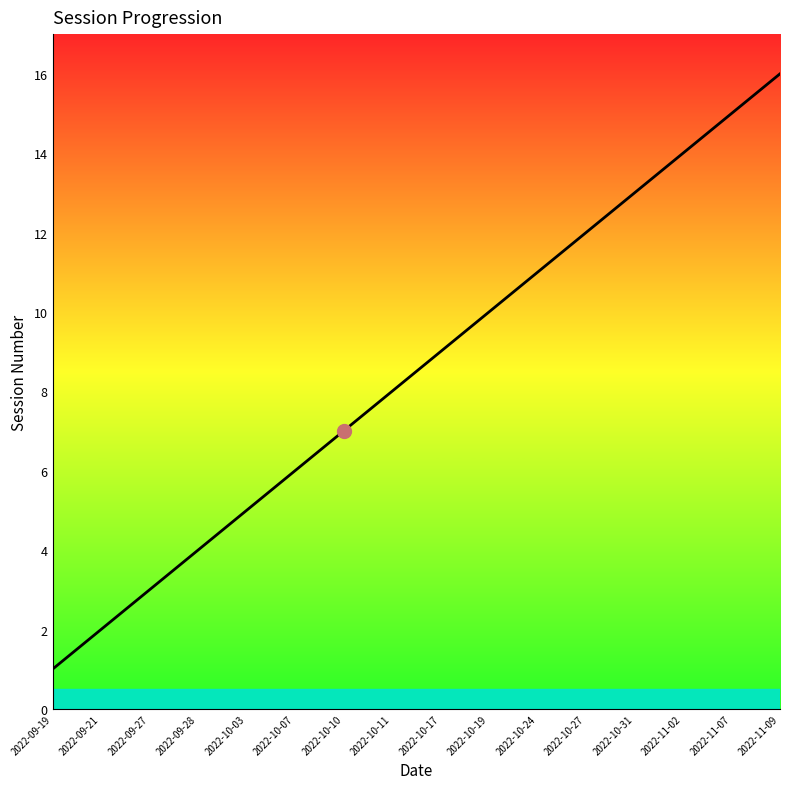

Rank the categories by value from lowest to highest.

2022-09-19, 2022-09-21, 2022-09-27, 2022-09-28, 2022-10-03, 2022-10-07, 2022-10-10, 2022-10-11, 2022-10-17, 2022-10-19, 2022-10-24, 2022-10-27, 2022-10-31, 2022-11-02, 2022-11-07, 2022-11-09